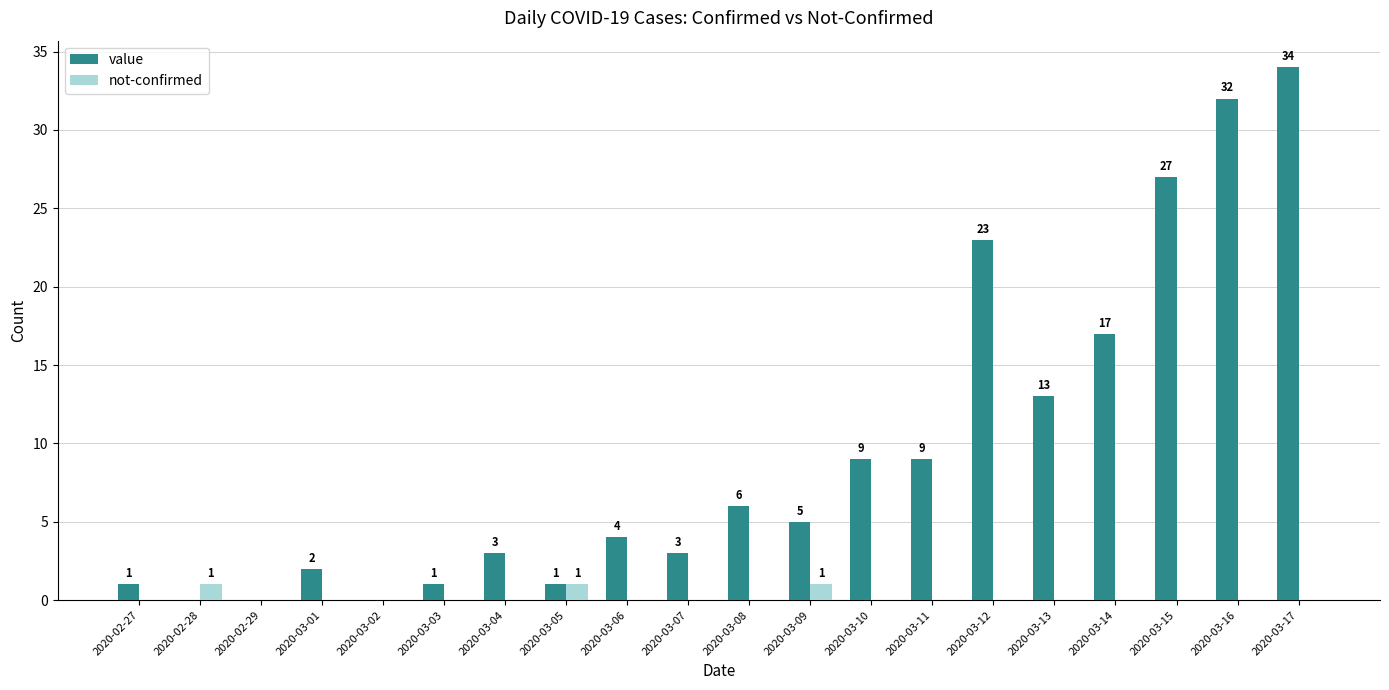

What is the maximum value shown in the chart?

34